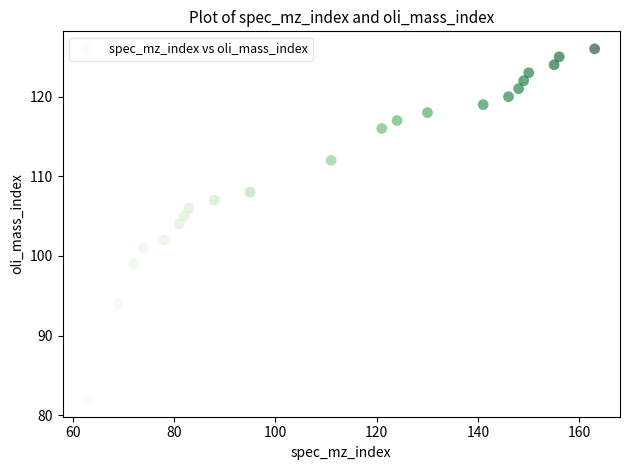

What is the range of X values (max minus min)?

100